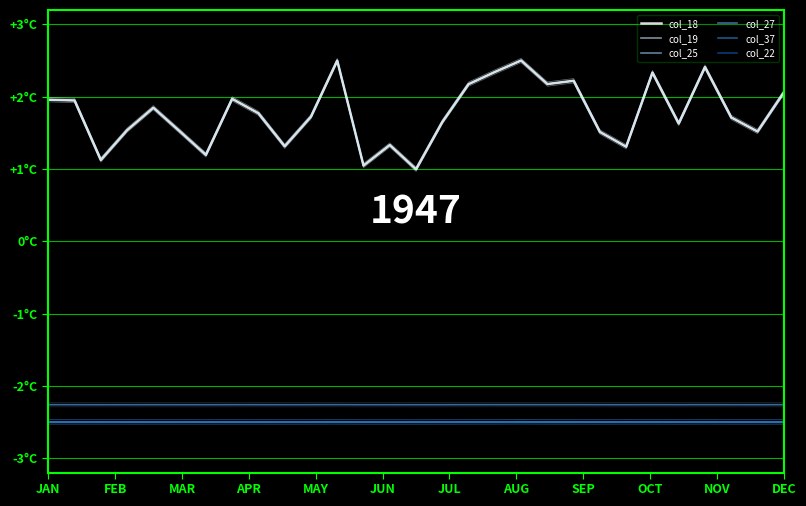

Reading right to left, transcribe all the data shown in this chart.

col_18: 2.1	1.5	1.7	2.4	1.6	2.3	1.3	1.5	2.2	2.2	2.5	2.3	2.2	1.6	1.0	1.3	1.0	2.5	1.7	1.3	1.8	2.0	1.2	1.5	1.8	1.5	1.1	1.9	2.0
col_19: 2.1	1.5	1.7	2.4	1.6	2.3	1.3	1.5	2.2	2.2	2.5	2.3	2.2	1.6	1.0	1.3	1.0	2.5	1.7	1.3	1.8	2.0	1.2	1.5	1.8	1.5	1.1	1.9	2.0
col_25: -2.5	-2.5	-2.5	-2.5	-2.5	-2.5	-2.5	-2.5	-2.5	-2.5	-2.5	-2.5	-2.5	-2.5	-2.5	-2.5	-2.5	-2.5	-2.5	-2.5	-2.5	-2.5	-2.5	-2.5	-2.5	-2.5	-2.5	-2.5	-2.5
col_27: -2.3	-2.3	-2.3	-2.3	-2.3	-2.3	-2.3	-2.3	-2.3	-2.3	-2.3	-2.3	-2.3	-2.3	-2.3	-2.3	-2.3	-2.3	-2.3	-2.3	-2.3	-2.3	-2.3	-2.3	-2.3	-2.3	-2.3	-2.3	-2.3
col_37: -2.5	-2.5	-2.5	-2.5	-2.5	-2.5	-2.5	-2.5	-2.5	-2.5	-2.5	-2.5	-2.5	-2.5	-2.5	-2.5	-2.5	-2.5	-2.5	-2.5	-2.5	-2.5	-2.5	-2.5	-2.5	-2.5	-2.5	-2.5	-2.5
col_22: -2.5	-2.5	-2.5	-2.5	-2.5	-2.5	-2.5	-2.5	-2.5	-2.5	-2.5	-2.5	-2.5	-2.5	-2.5	-2.5	-2.5	-2.5	-2.5	-2.5	-2.5	-2.5	-2.5	-2.5	-2.5	-2.5	-2.5	-2.5	-2.5